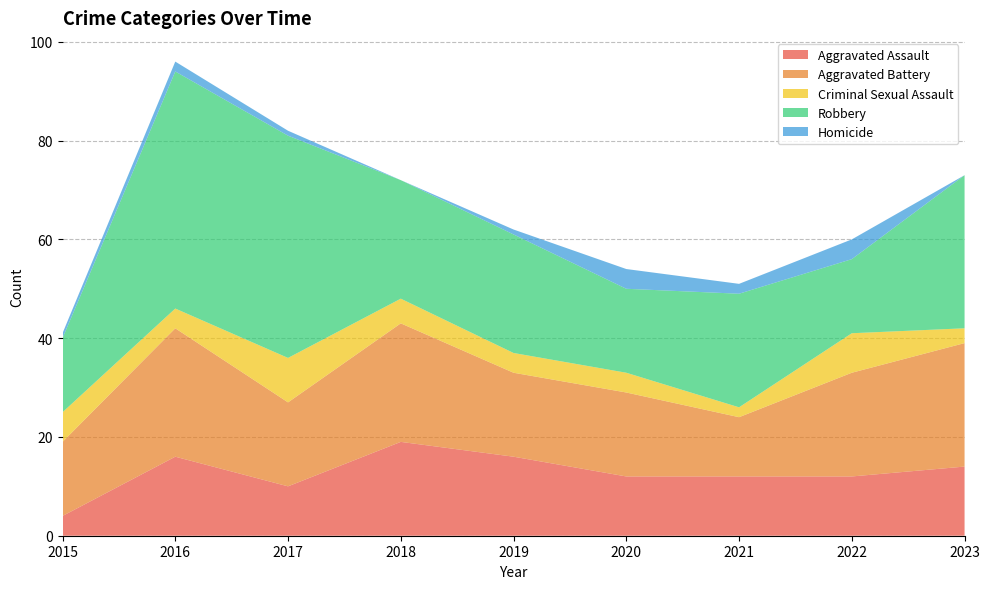

Reading left to right, extract all data points from this chart.

Aggravated Assault: 2015=4	2016=16	2017=10	2018=19	2019=16	2020=12	2021=12	2022=12	2023=14
Aggravated Battery: 2015=15	2016=26	2017=17	2018=24	2019=17	2020=17	2021=12	2022=21	2023=25
Criminal Sexual Assault: 2015=6	2016=4	2017=9	2018=5	2019=4	2020=4	2021=2	2022=8	2023=3
Robbery: 2015=15	2016=48	2017=45	2018=24	2019=24	2020=17	2021=23	2022=15	2023=31
Homicide: 2015=1	2016=2	2017=1	2018=0	2019=1	2020=4	2021=2	2022=4	2023=0